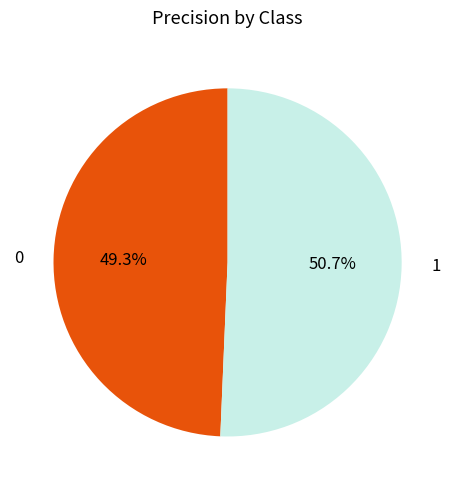

How many segments does this pie chart have?

2